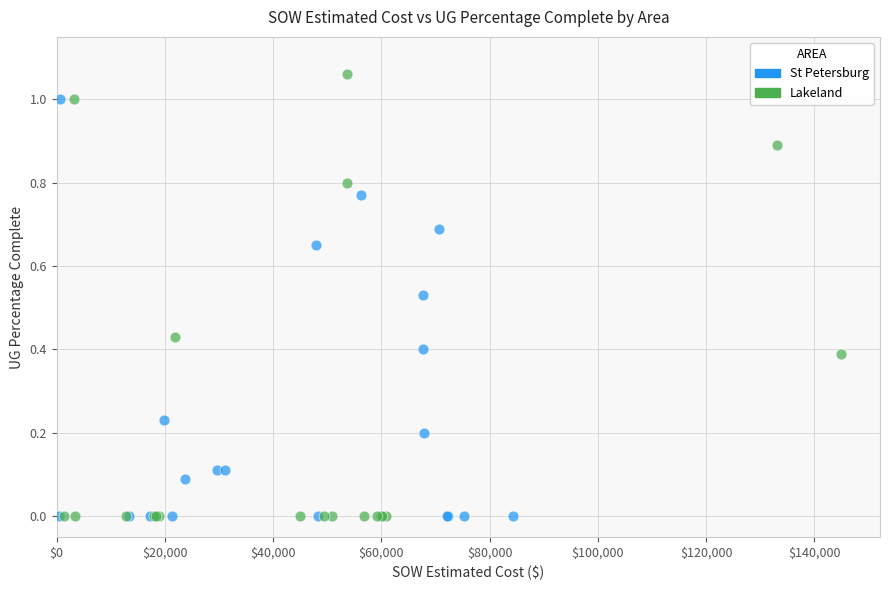

Which series has the widest spread of Y values?

Lakeland